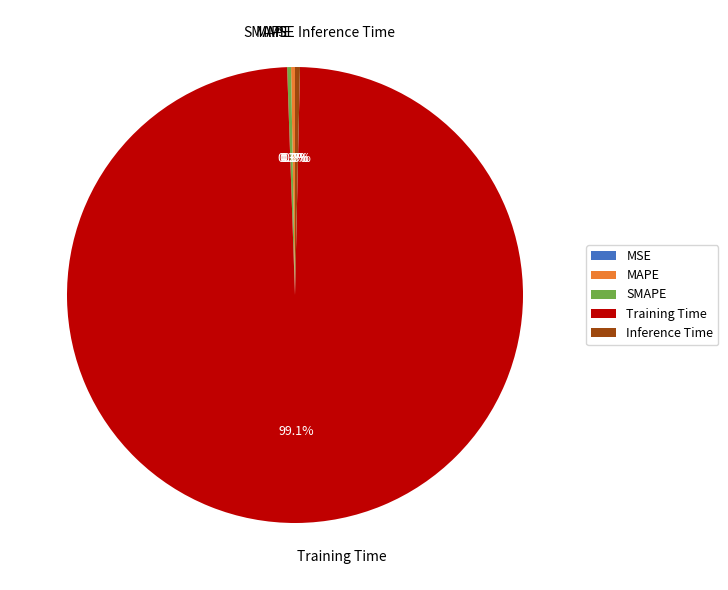

Which has a higher value, Inference Time or Training Time?

Training Time